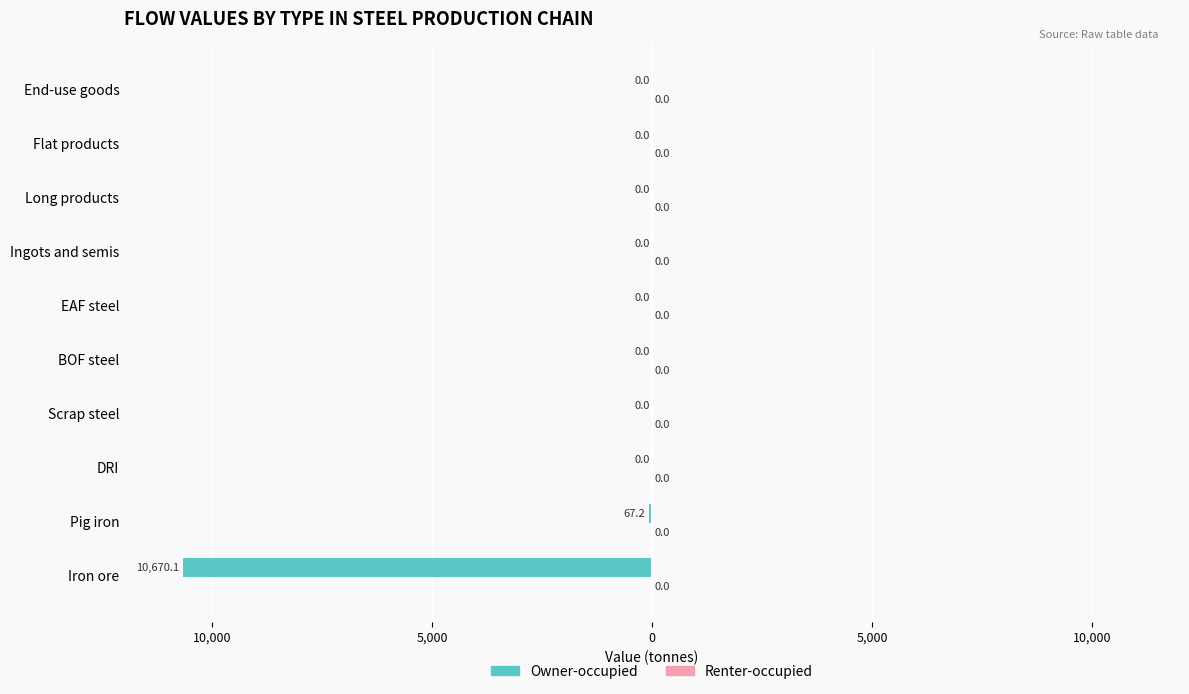

How many data points does each series have?

10